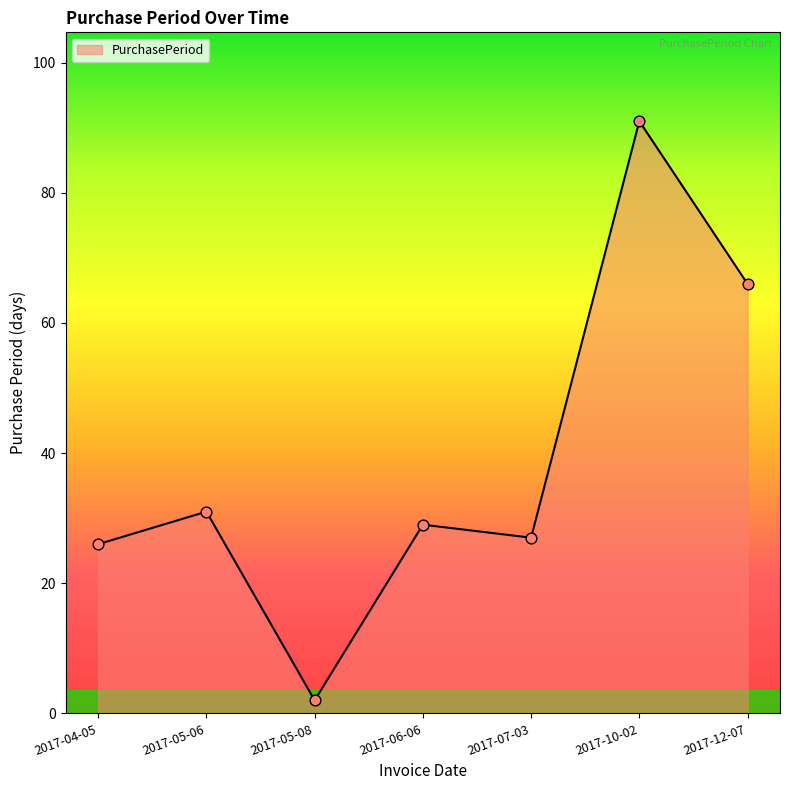

What is the change in value from 2017-05-06 to 2017-12-07?

+35